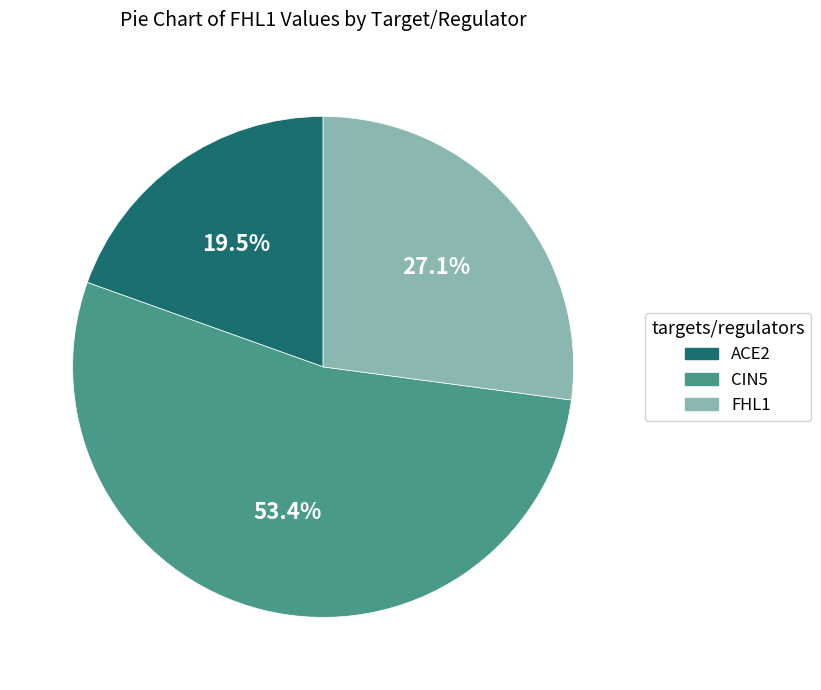

Does any single category account for the majority?

Yes